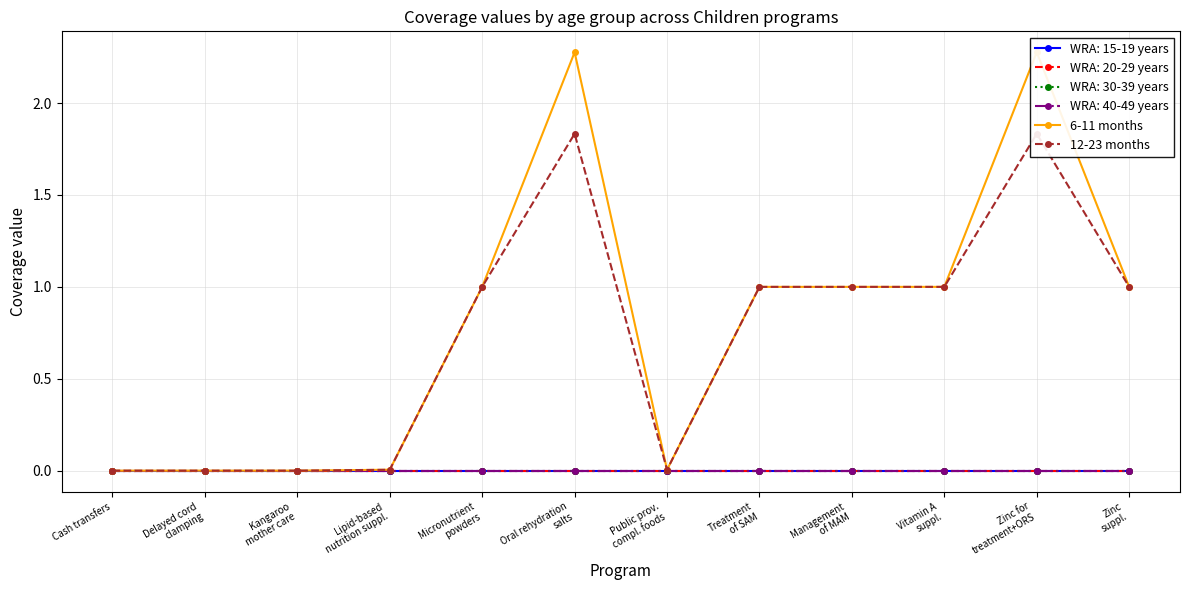

At which category does the chart reach its peak across all series?

Oral rehydration
salts